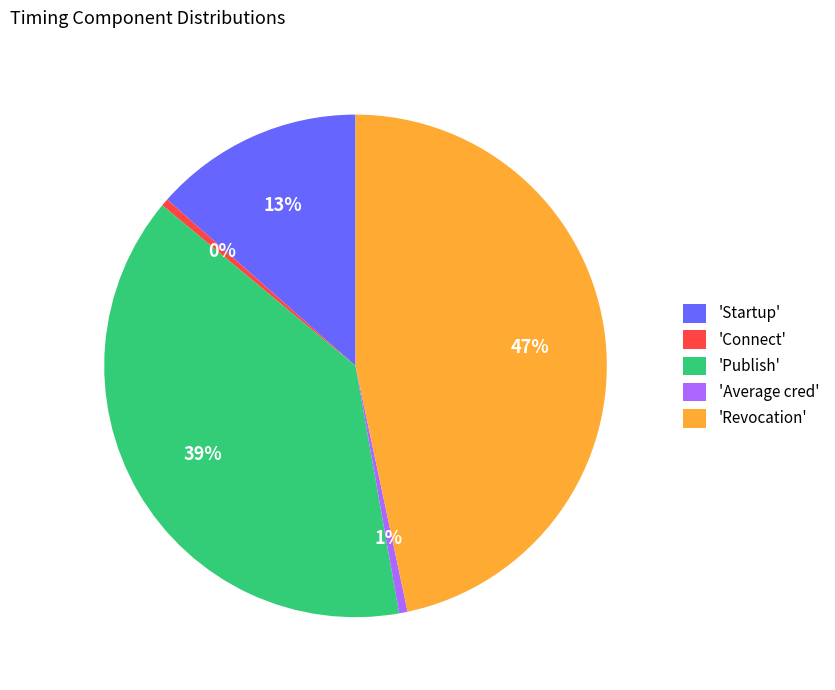

Is it true that 'Average cred' is 12% of the pie?

False